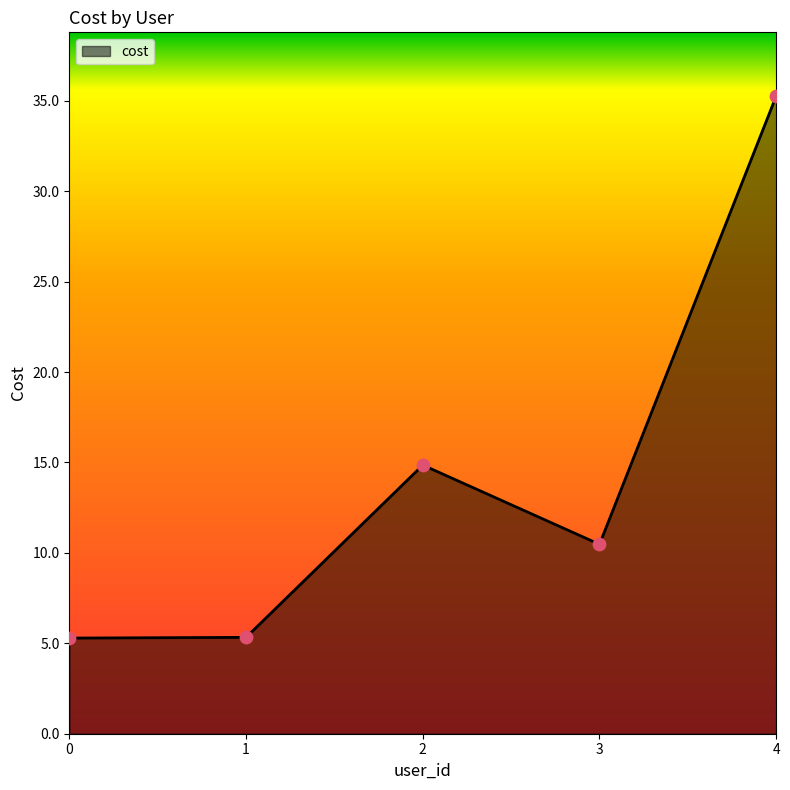

What is the change in value from 0 to 3?

+5.2